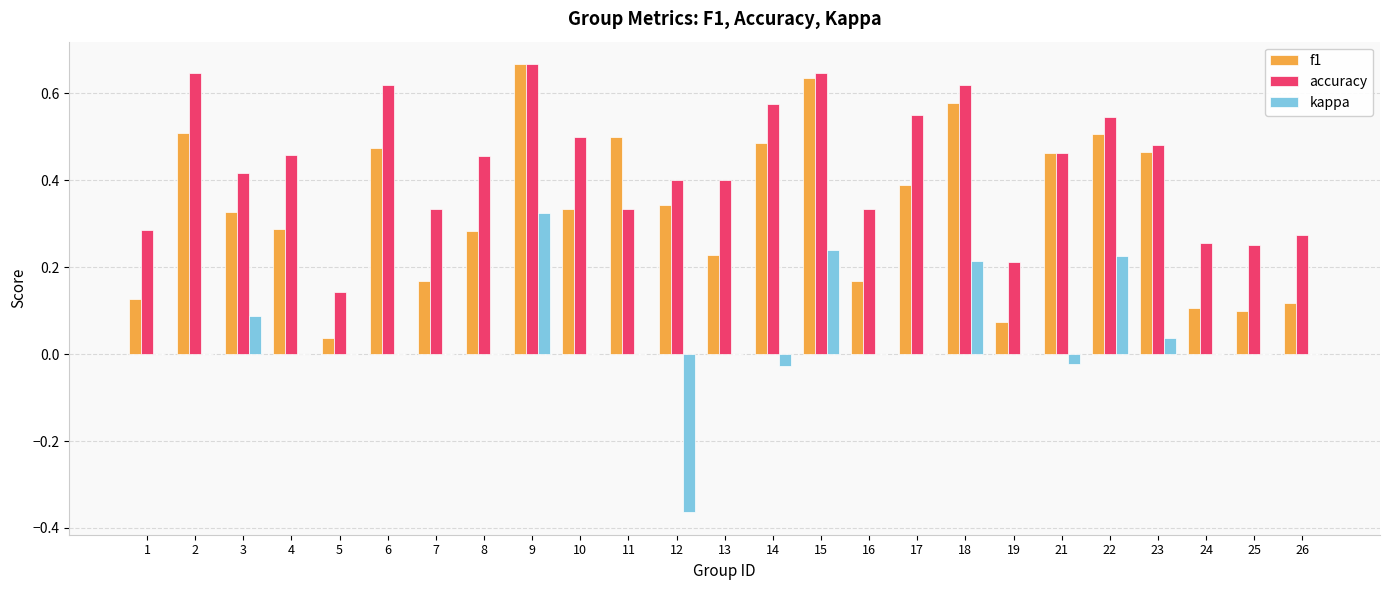

What is the sum of the accuracy values at 26 and 14?

0.8